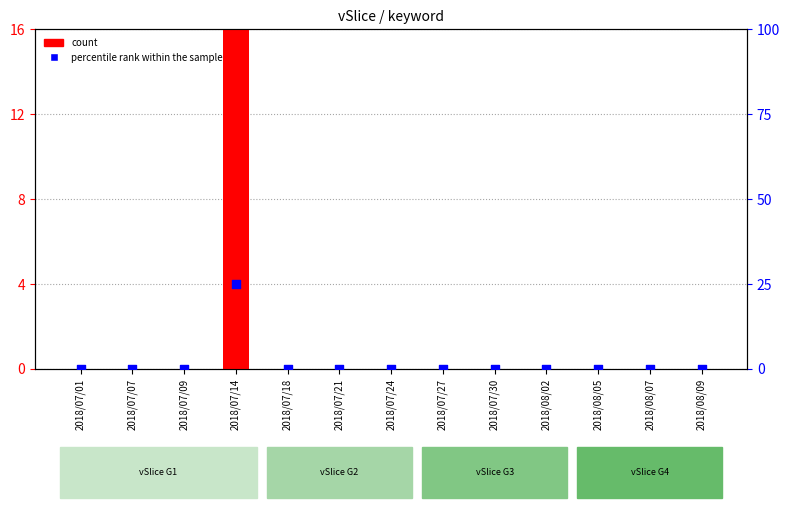

Which series has the widest spread of Y values?

count